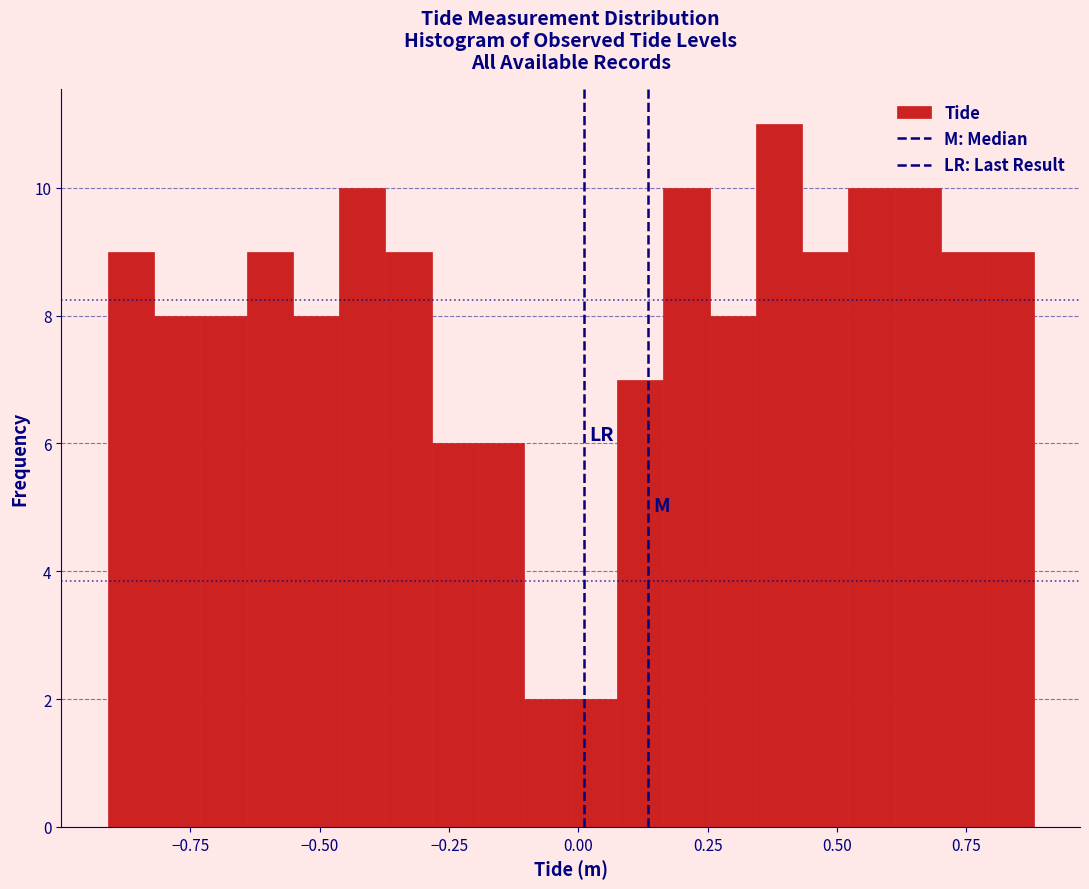

Read against the x-axis, roughly where is the centre of the tallest bar?

0.40